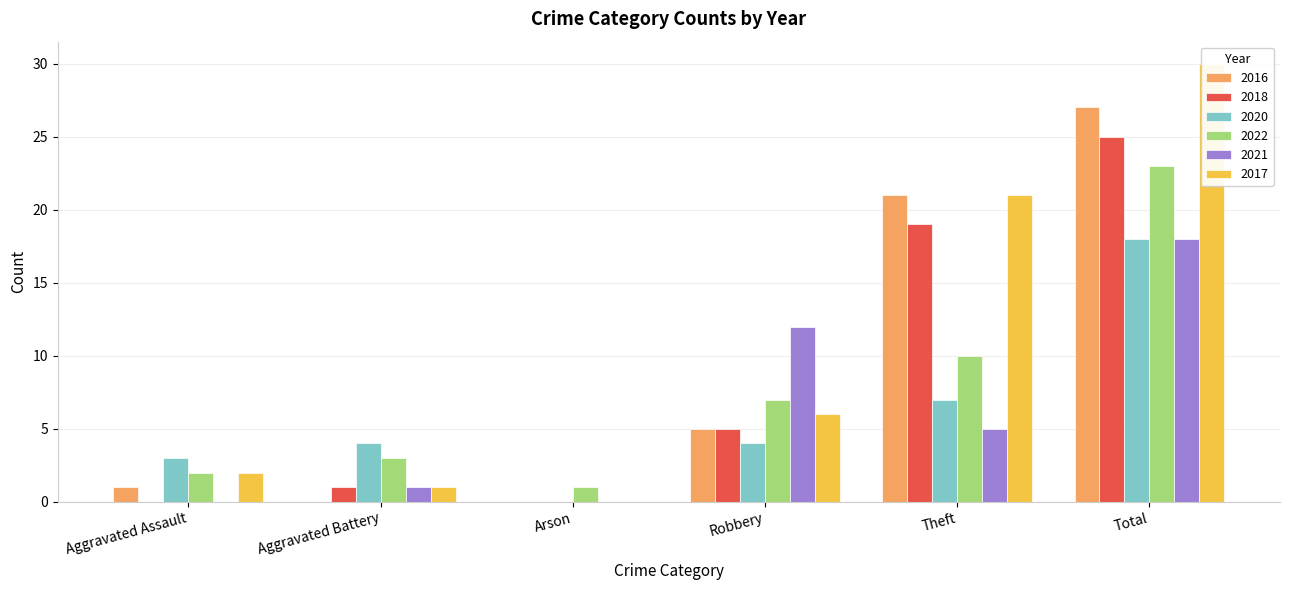

How many positive values does the 2016 series have?

4